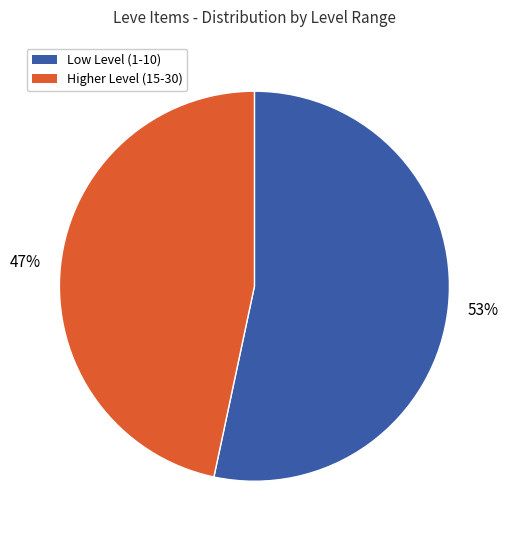

To the nearest percent, what is the average slice percentage?

50%